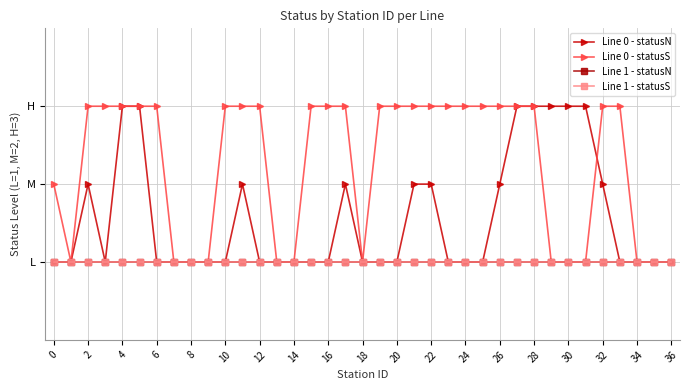

How many distinct data groups are displayed?

4